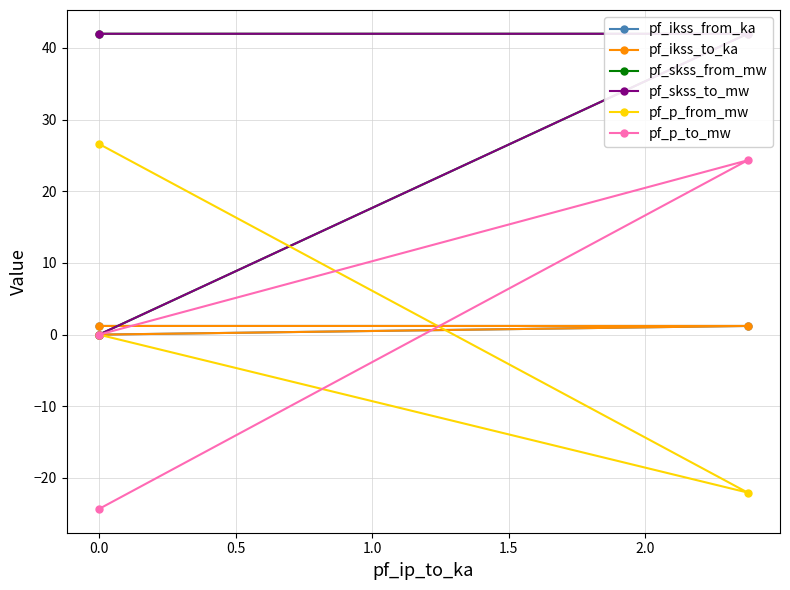

What are all the series names shown in the legend?

pf_ikss_from_ka, pf_ikss_to_ka, pf_skss_from_mw, pf_skss_to_mw, pf_p_from_mw, pf_p_to_mw